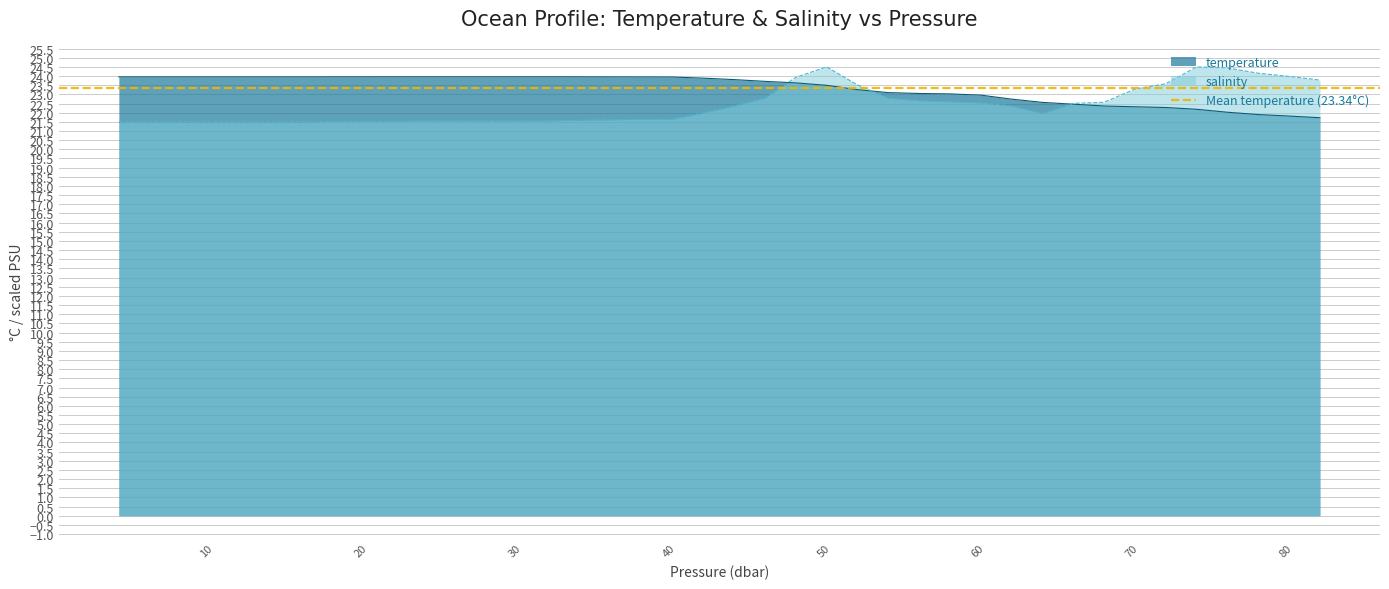

What is the highest value of the temperature series?

24.0